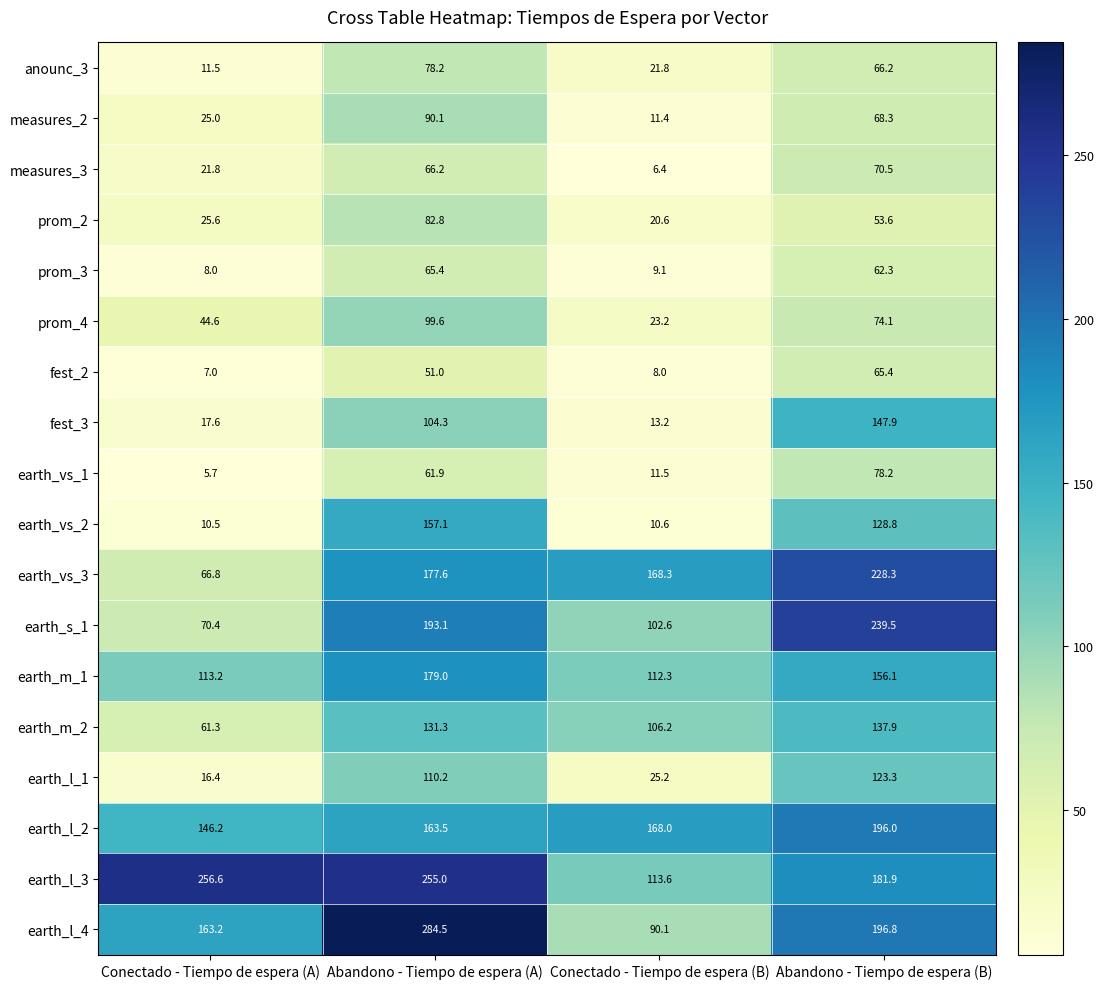

At which label does prom_4 first exceed 74?

Abandono - Tiempo de espera (A)